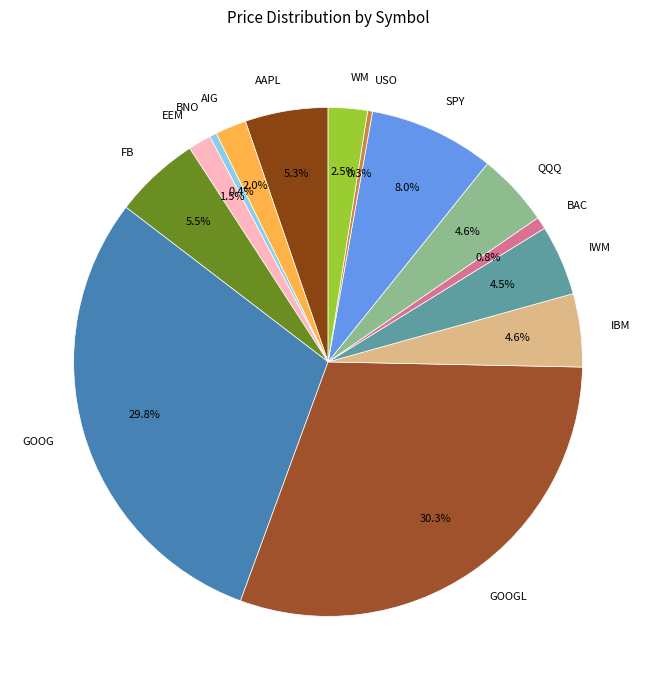

How much of the chart is everything except FB?

94.5%